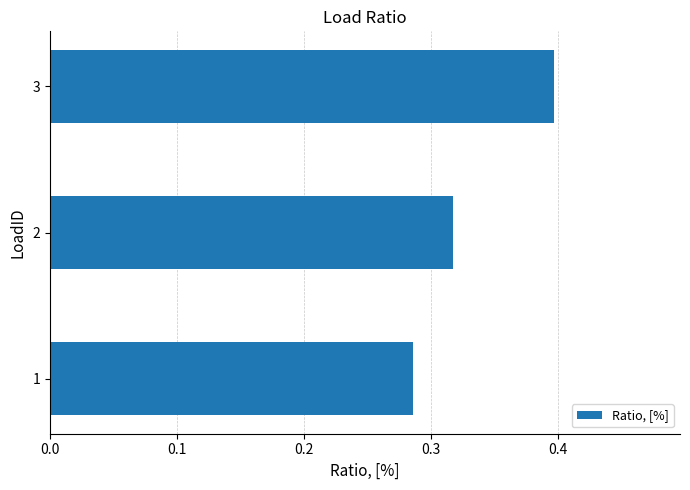

The chart shows a value of 0.6 at 3. True or false?

False